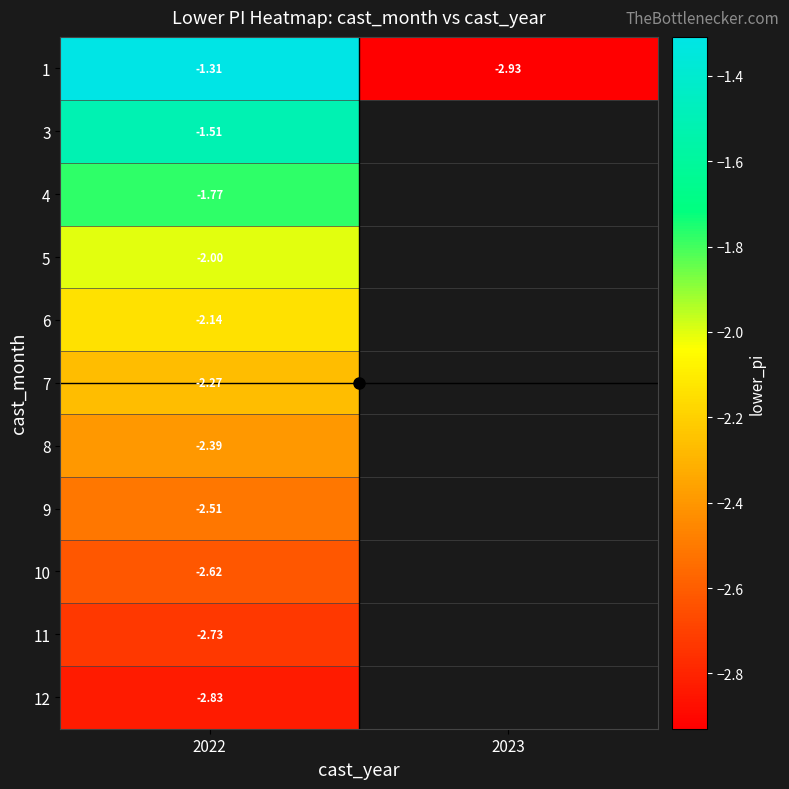

Which series has the largest range (max minus min)?

1